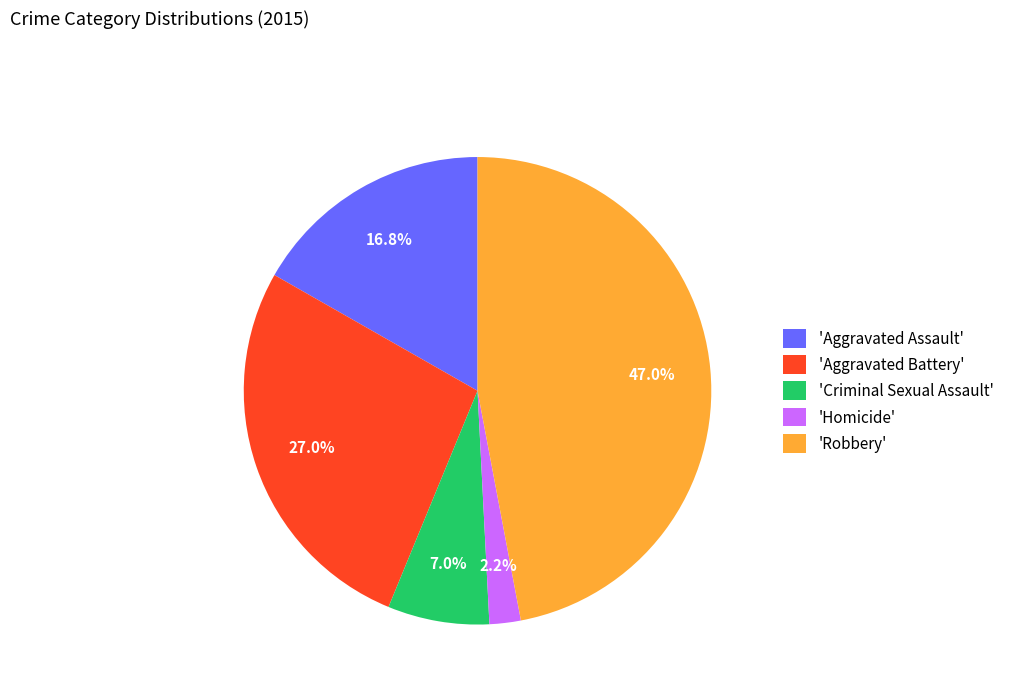

Does any single category account for the majority?

No